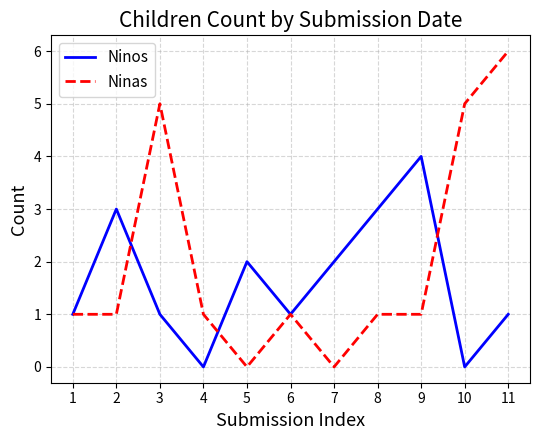

Reading right to left, what are all the values shown in this chart?

Ninos: 1	0	4	3	2	1	2	0	1	3	1
Ninas: 6	5	1	1	0	1	0	1	5	1	1